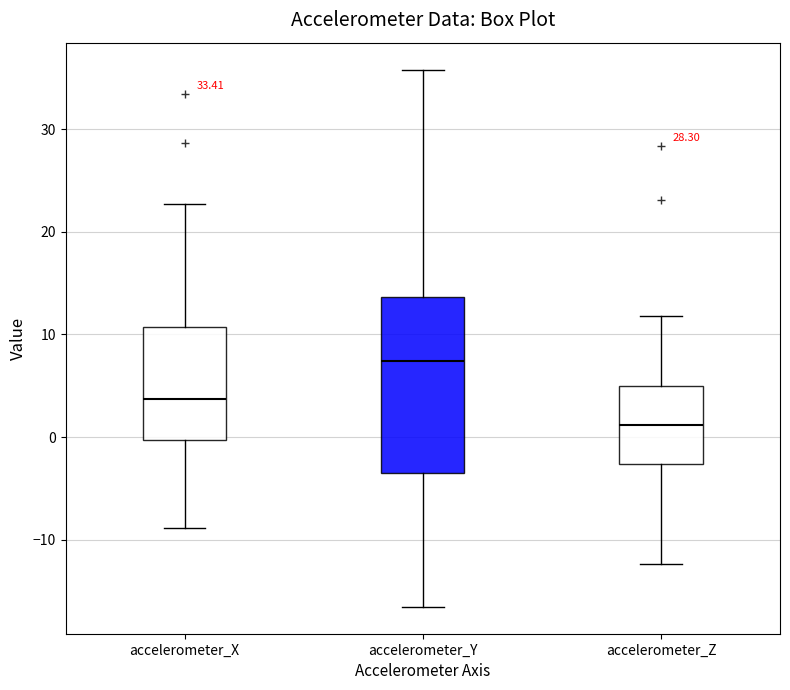

Reading left to right, read every box against the y-axis: the position of its median line, the range the box covers, and the ends of its whiskers. The values are not printed on the chart, so give them approximately, as read against the axis.

accelerometer_X: median 4, box 0 to 11, whiskers -9 to 23
accelerometer_Y: median 7, box -3 to 14, whiskers -17 to 36
accelerometer_Z: median 1, box -3 to 5, whiskers -12 to 12